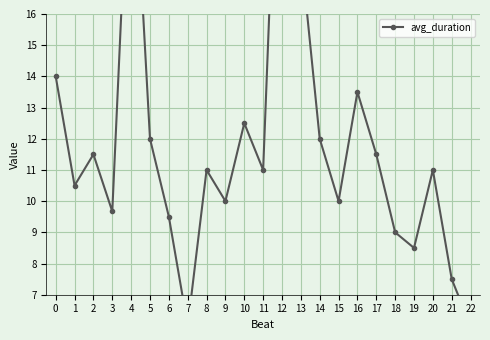

What is the sum of the values at 16 and 15?

23.5